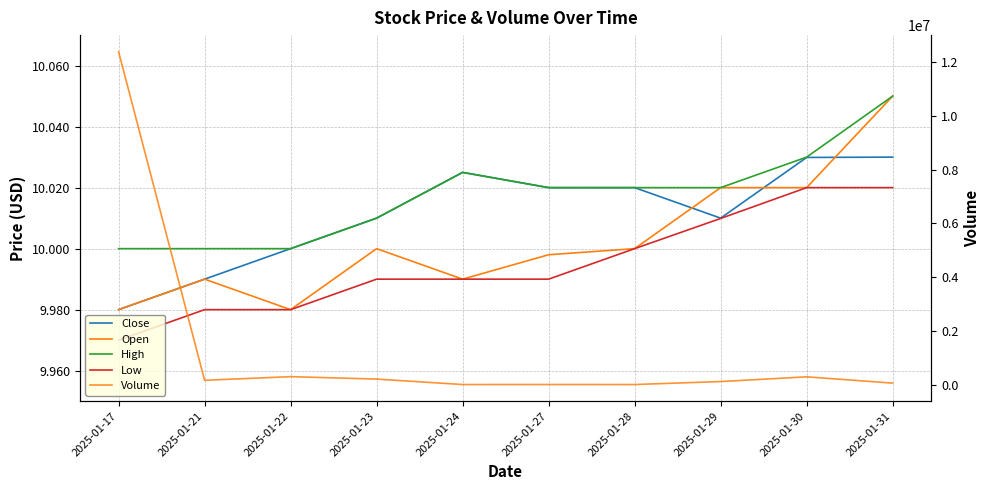

What are all the series names shown in the legend?

Close, Open, High, Low, Volume